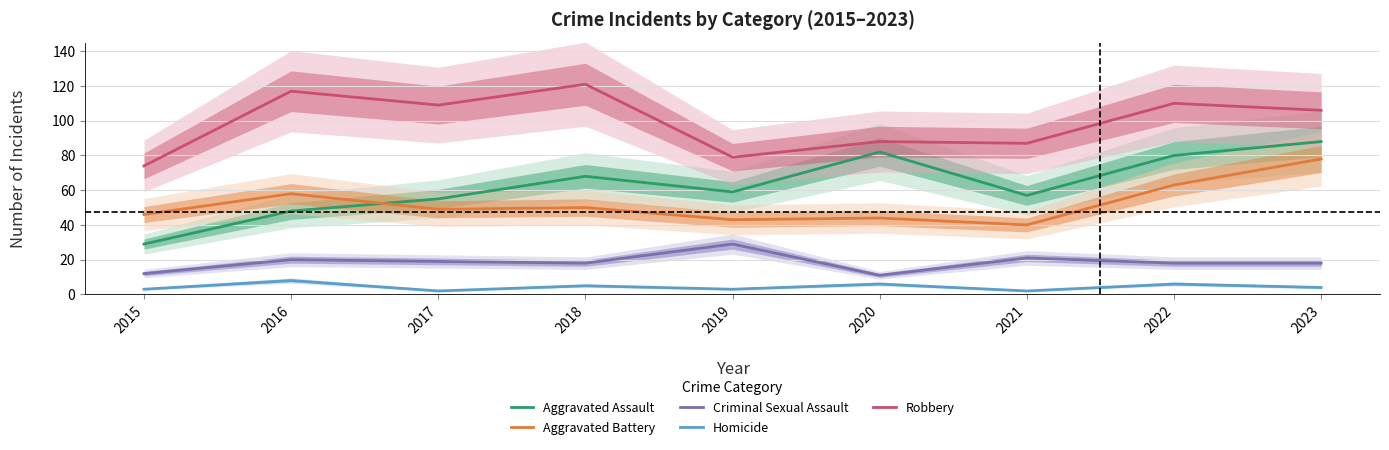

Which series has the largest total across all categories?

Robbery